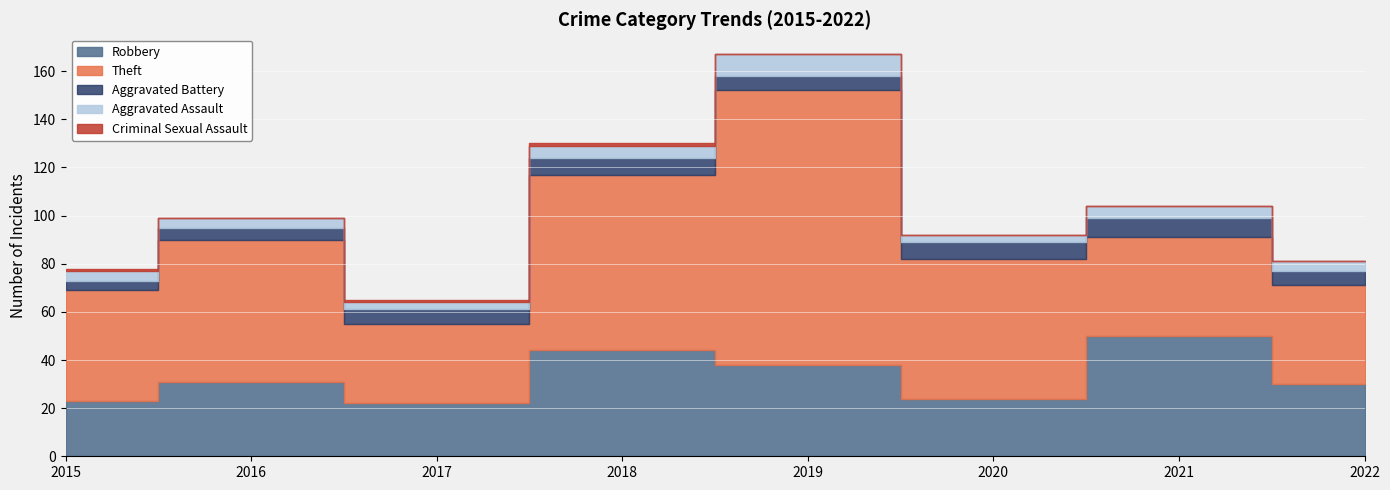

Where is Theft nearest to the value 73?

2018